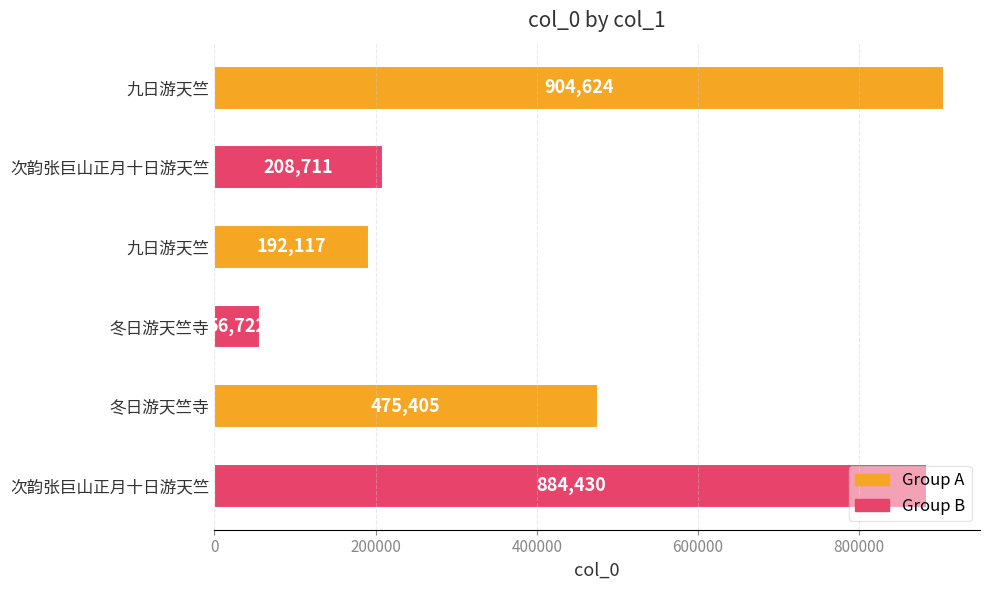

Does the chart contain stacked bars?

No